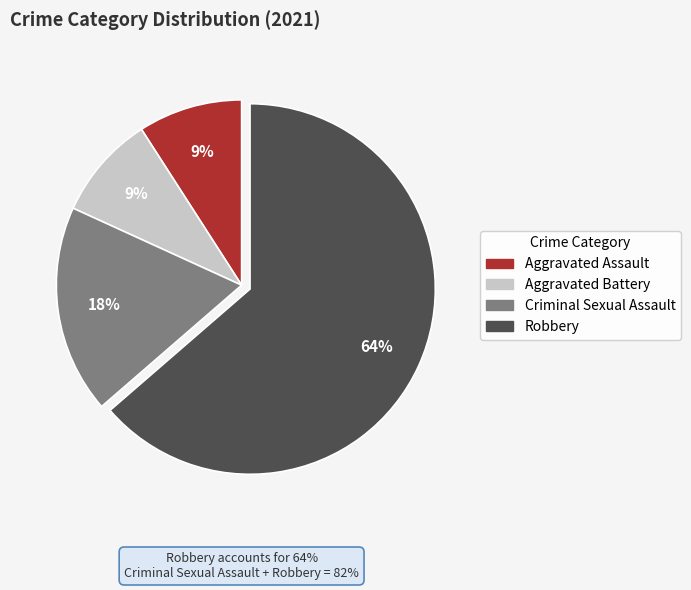

How many segments does this pie chart have?

4